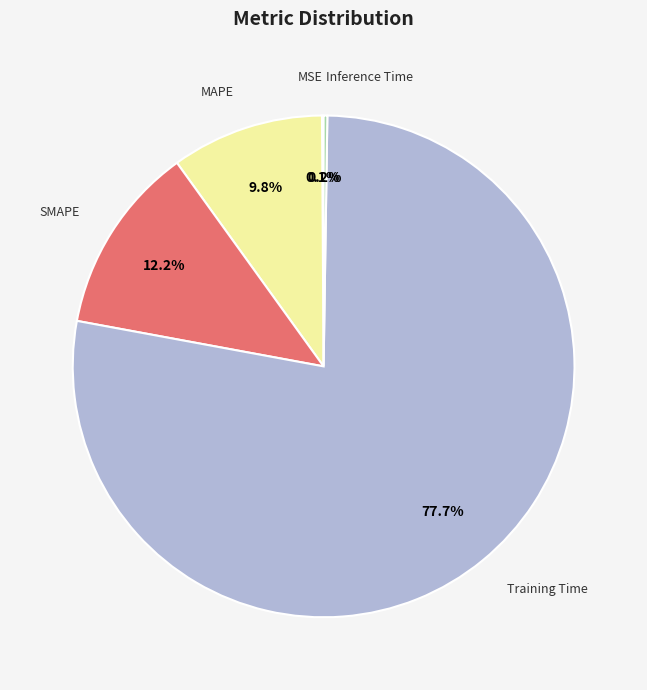

Does any single category account for the majority?

Yes